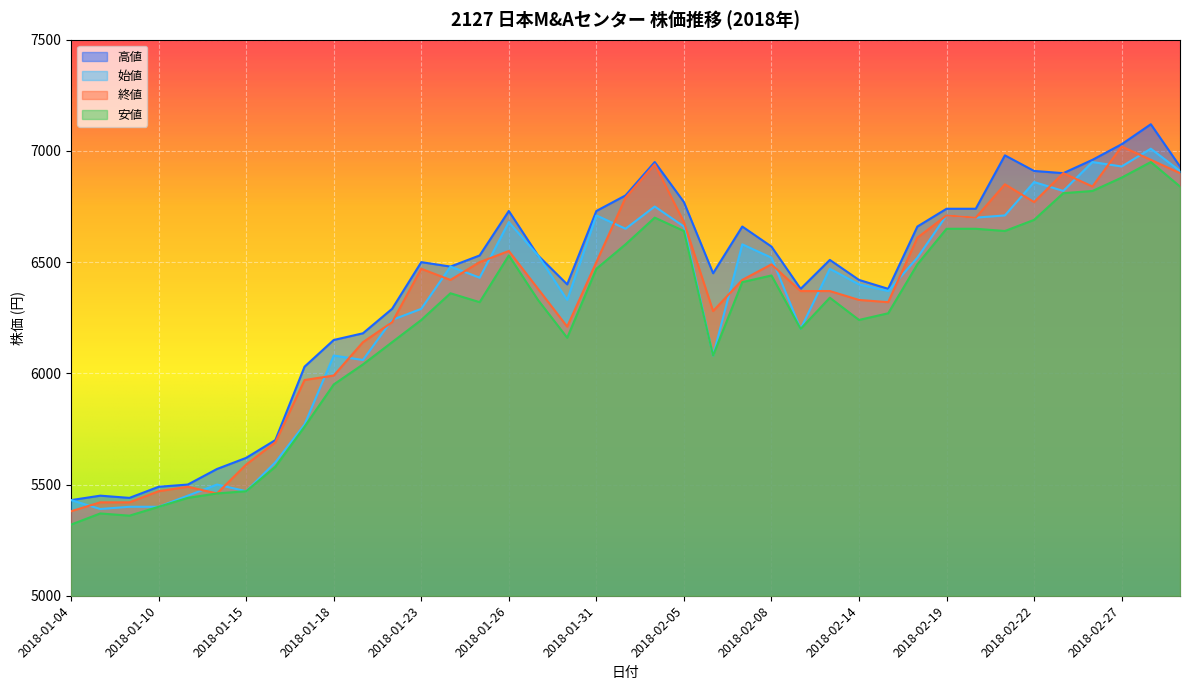

What is the sum of all 終値 values?

246530